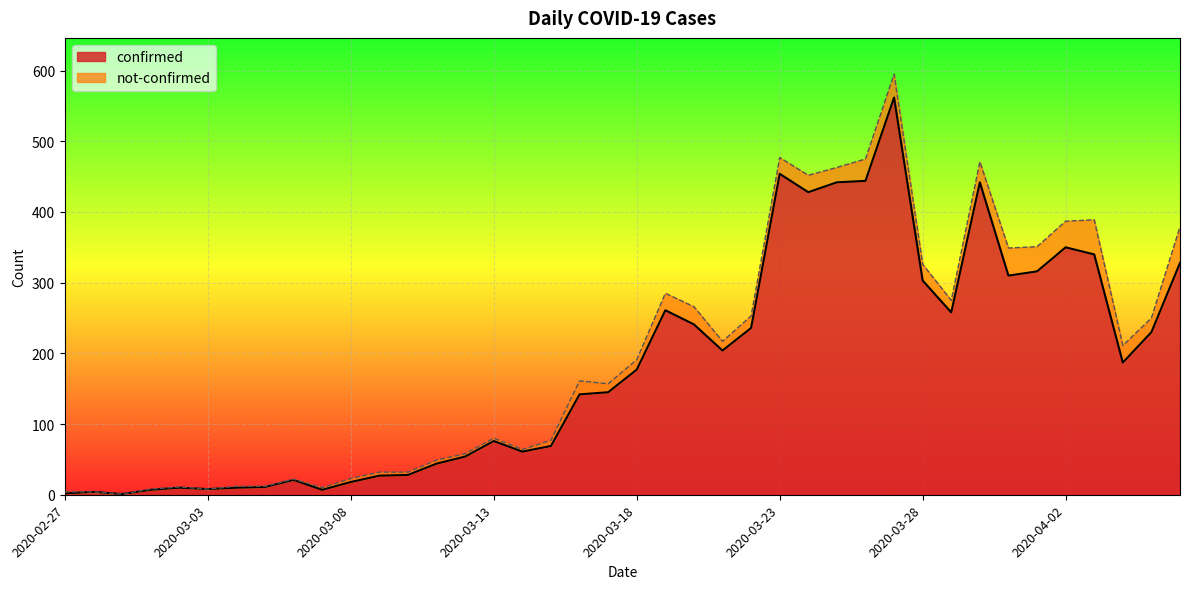

Is it true that the value at 2020-03-18 is 295?

False